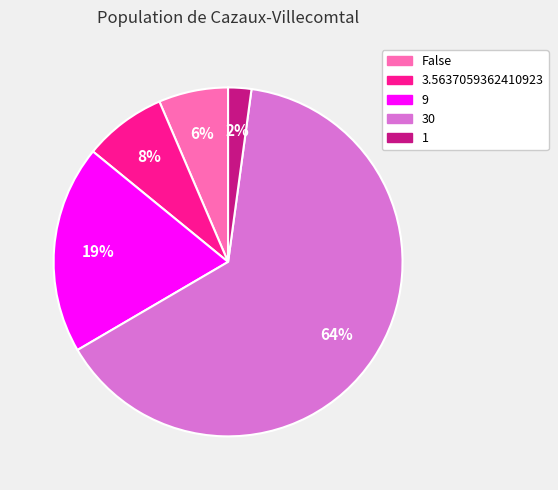

What is the ratio of the value at False to the value at 9?

0.3